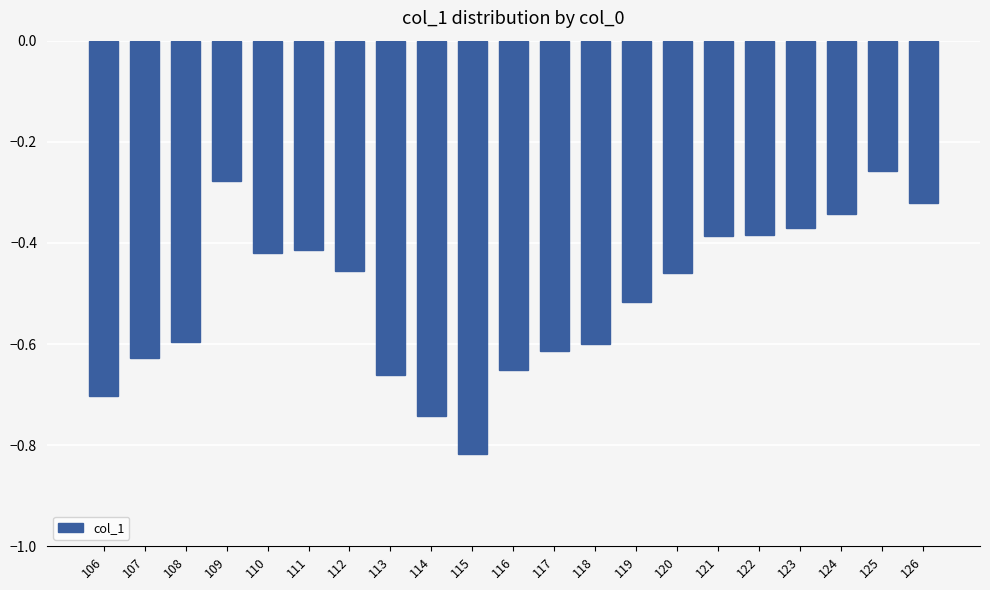

Which category has the lowest value across all series?

115